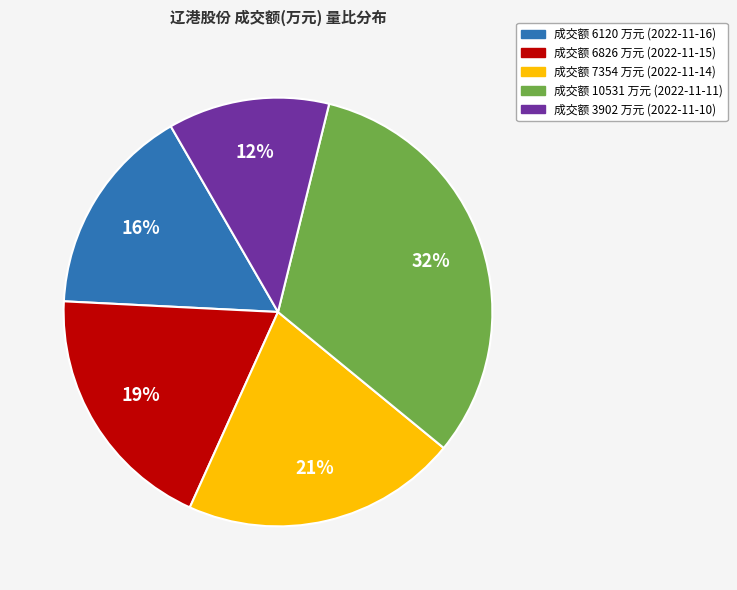

To the nearest percent, what portion does 成交额 7354 万元 (2022-11-14) represent?

21%